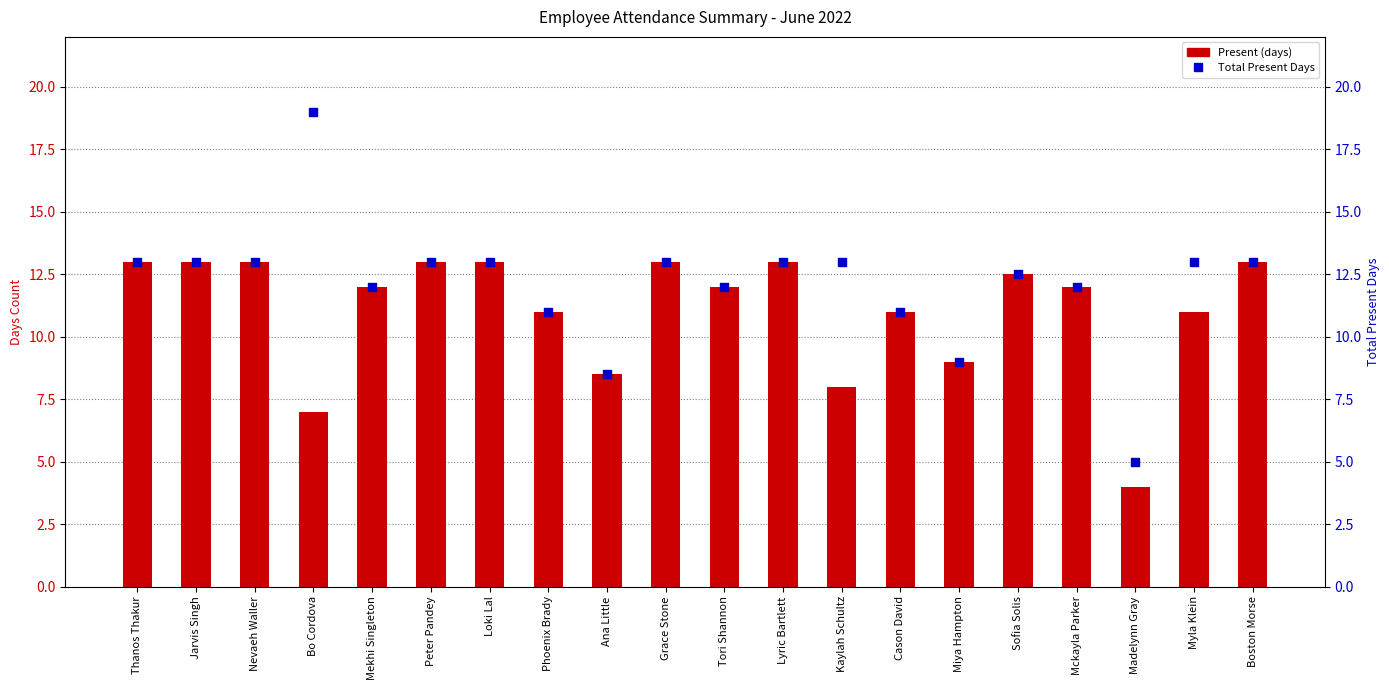

Is the value of Total Present Days at Thanos Thakur greater than the value of Present at Boston Morse?

No